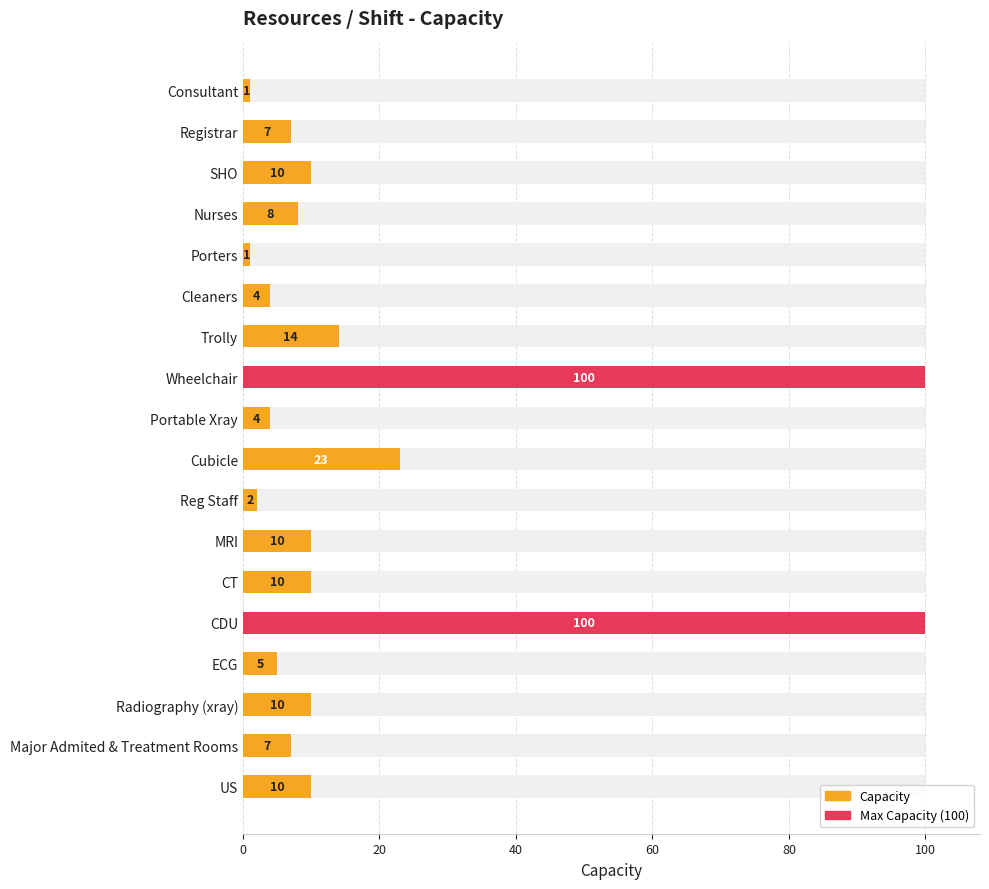

What is the smallest value displayed?

1